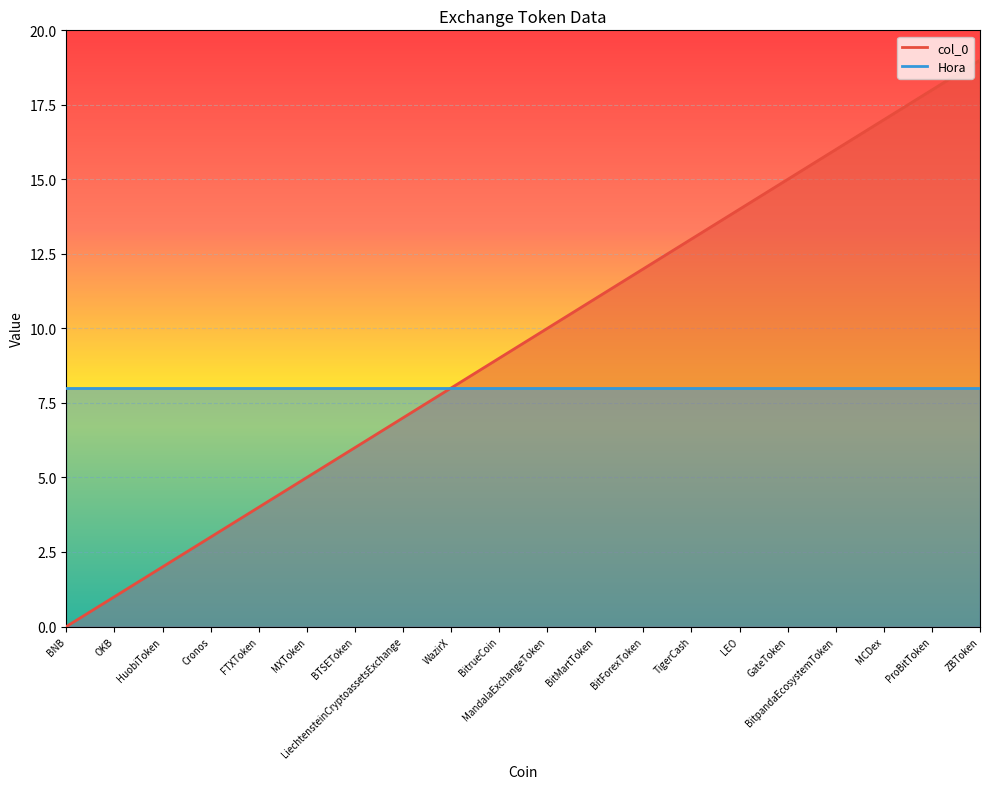

Rank the categories by value from highest to lowest.

ZBToken, ProBitToken, MCDex, BitpandaEcosystemToken, GateToken, LEO, TigerCash, BitForexToken, BitMartToken, MandalaExchangeToken, BitrueCoin, WazirX, LiechtensteinCryptoassetsExchange, BTSEToken, MXToken, FTXToken, Cronos, HuobiToken, OKB, BNB